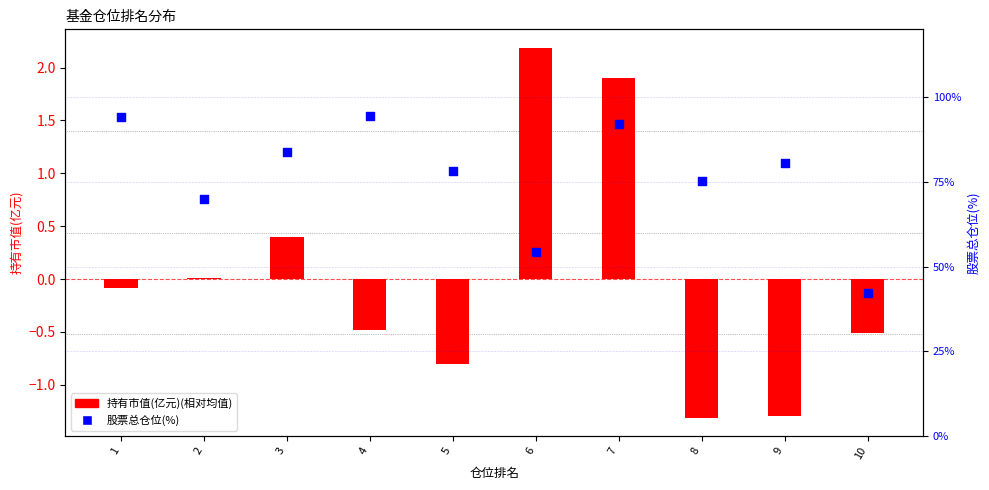

What are all the series names shown in the legend?

持有市值(亿元), 股票总仓位(%)